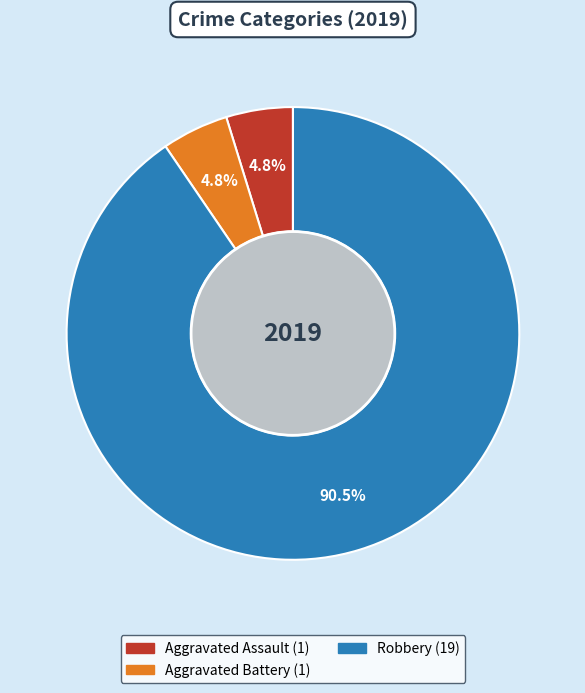

Count the number of slices in the pie.

3